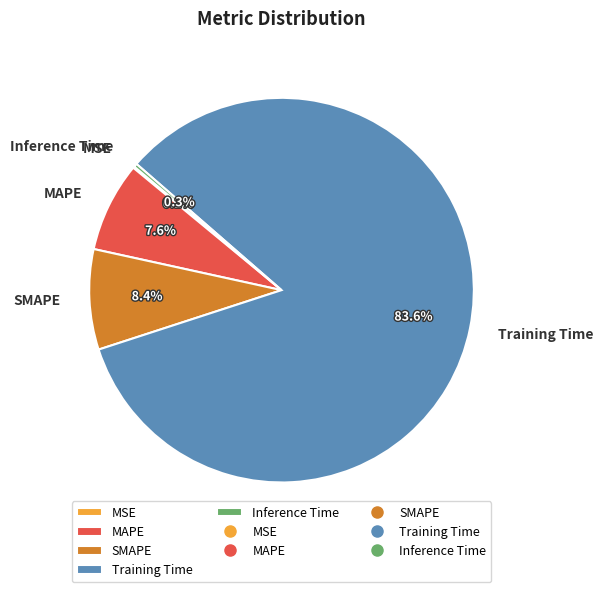

What is the total percentage of Training Time and MAPE?

91.2%